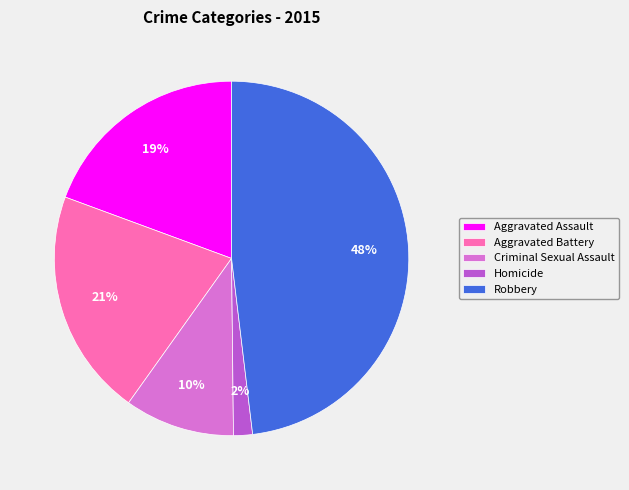

How many slices are in this pie chart?

5